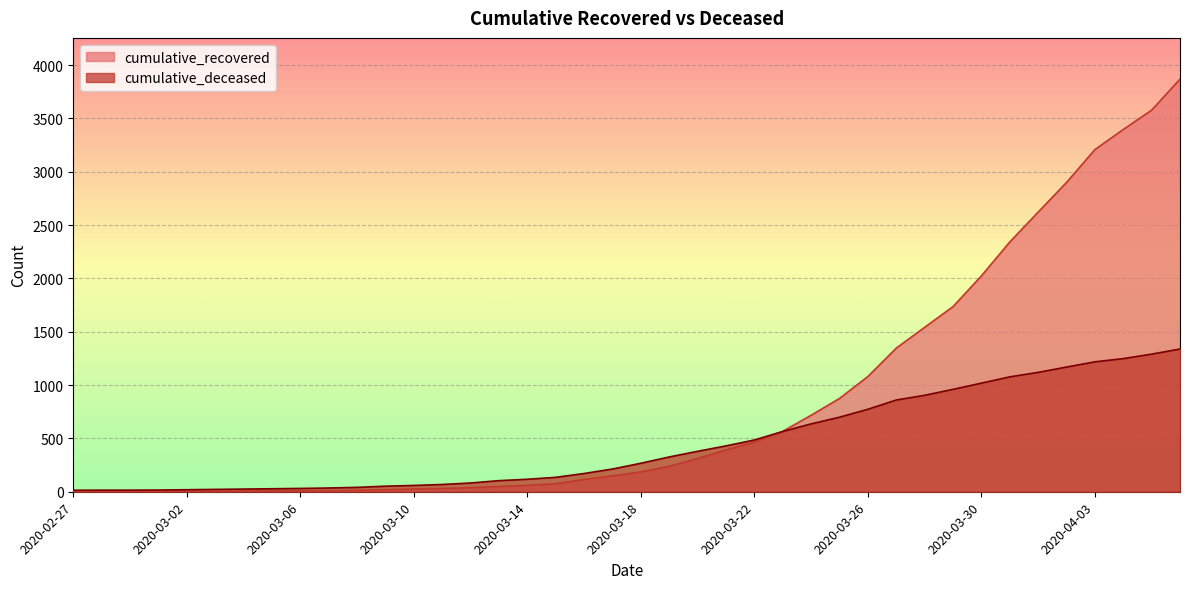

Between which two adjacent categories do cumulative_deceased and cumulative_recovered first intersect?

2020-03-22 and 2020-03-23